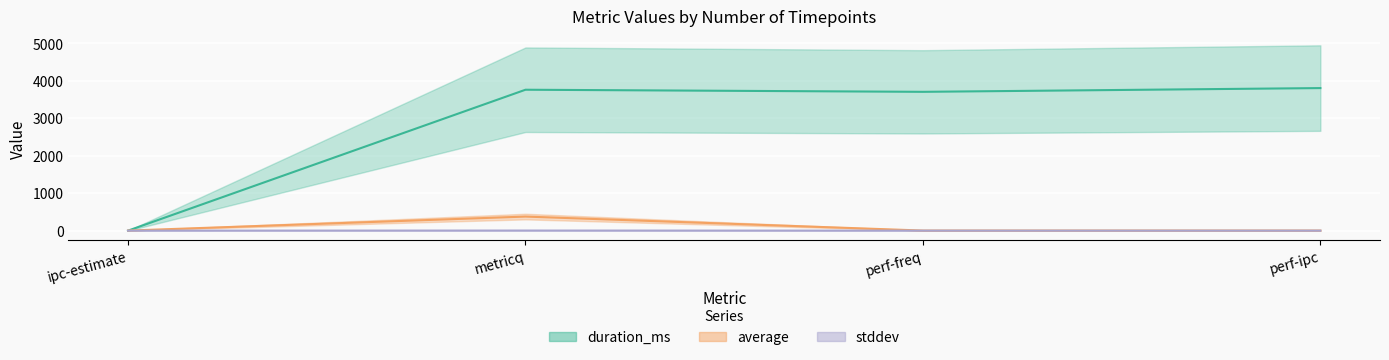

What is the lowest value of the average series?

1.9